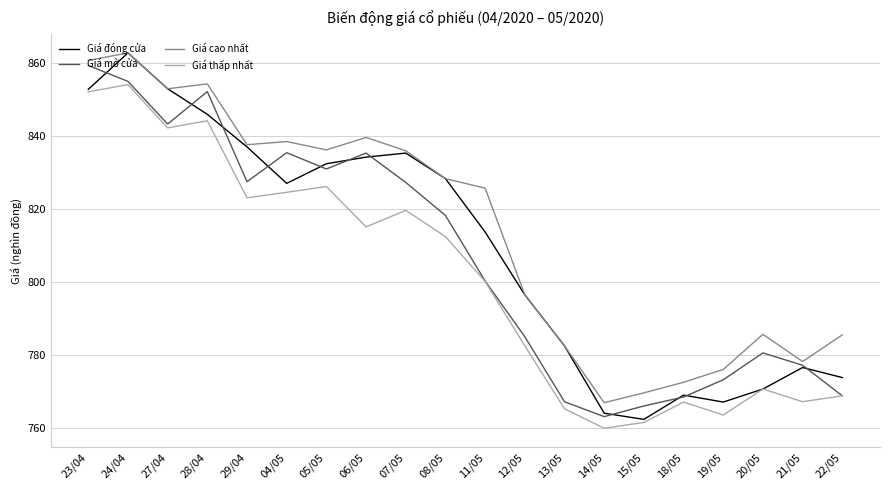

What are all the series names shown in the legend?

Giá đóng cửa, Giá mở cửa, Giá cao nhất, Giá thấp nhất